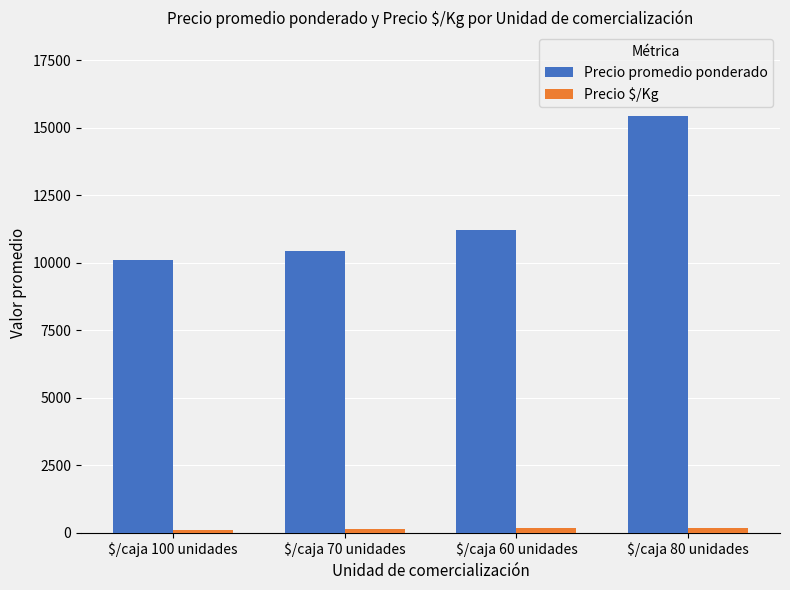

What is the sum of all Precio $/Kg values?

627